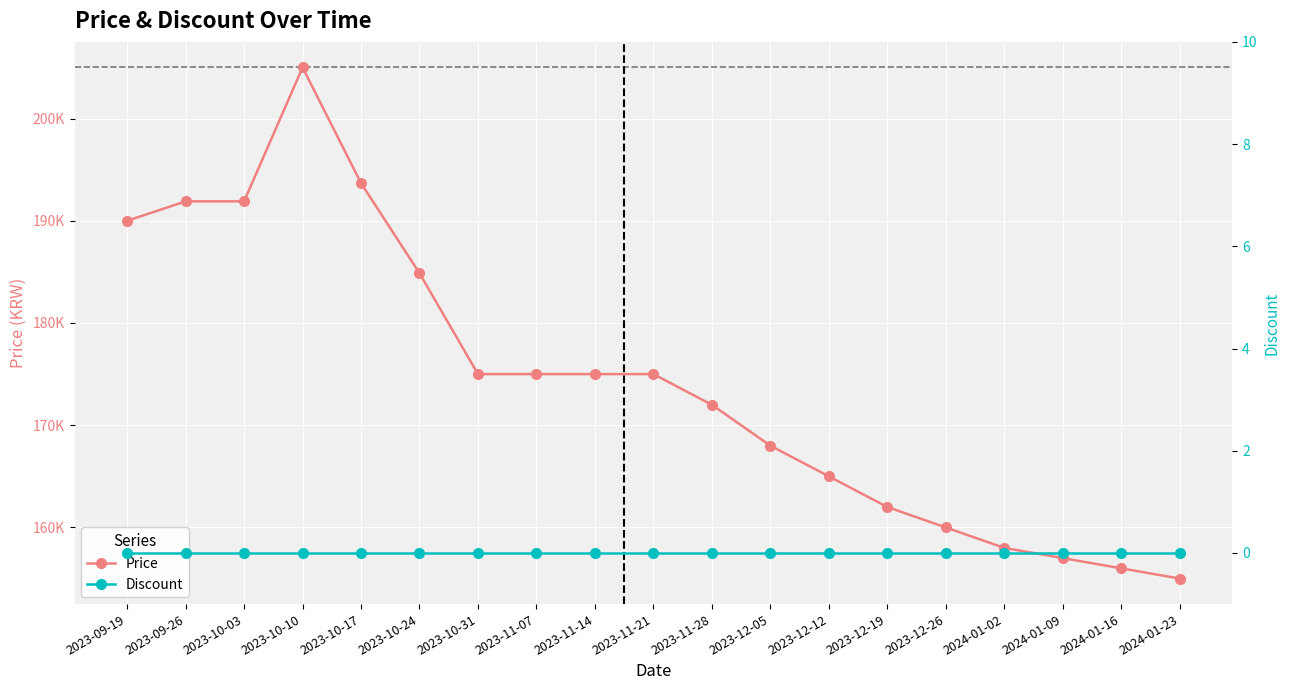

List the labels in order of Price value, largest first.

2023-10-10, 2023-10-17, 2023-09-26, 2023-10-03, 2023-09-19, 2023-10-24, 2023-10-31, 2023-11-07, 2023-11-14, 2023-11-21, 2023-11-28, 2023-12-05, 2023-12-12, 2023-12-19, 2023-12-26, 2024-01-02, 2024-01-09, 2024-01-16, 2024-01-23